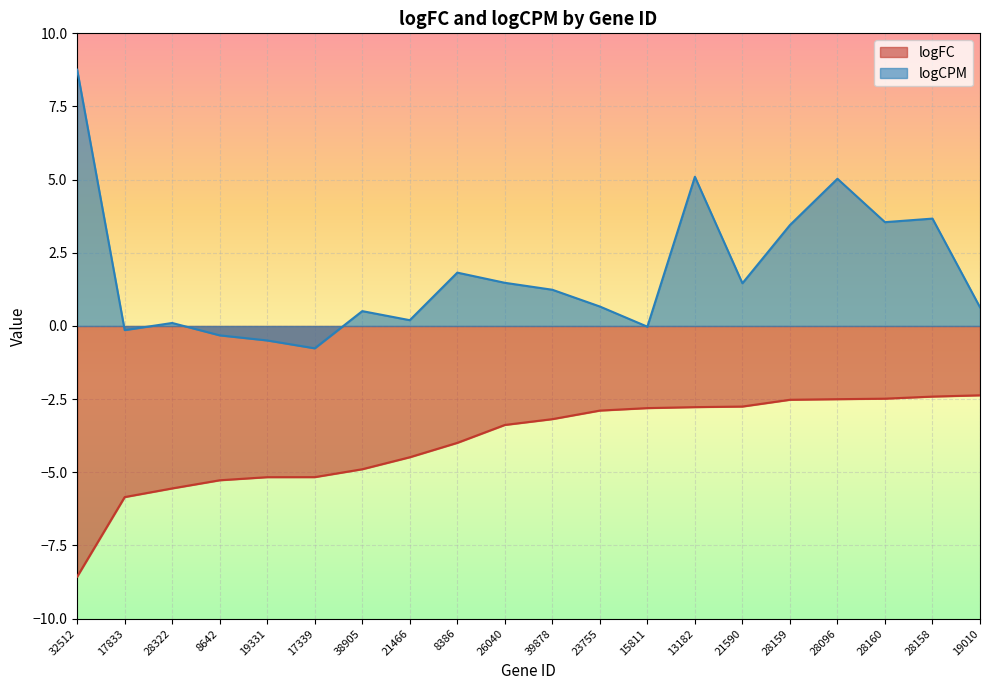

What is the sum of the logFC values at 32512 and 13182?

-11.3